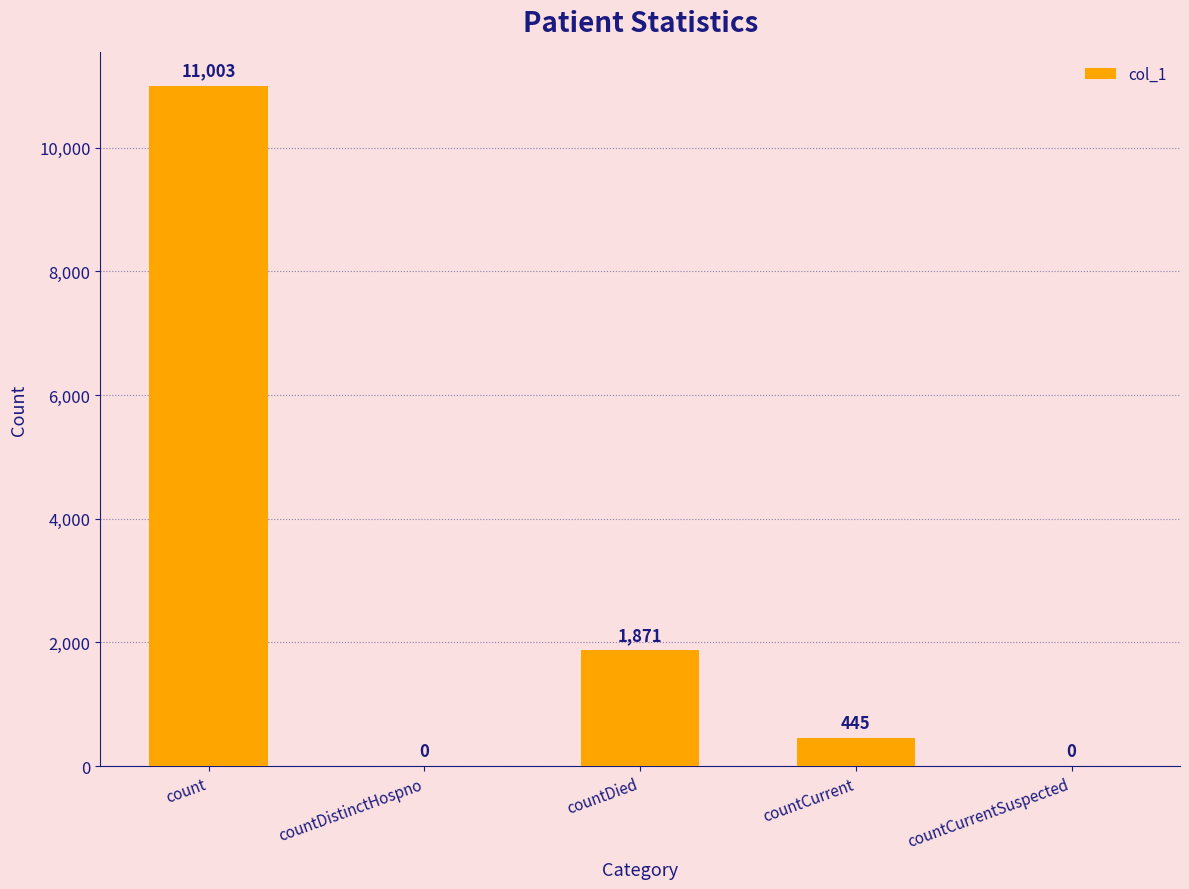

At which label does the data first exceed 445?

count